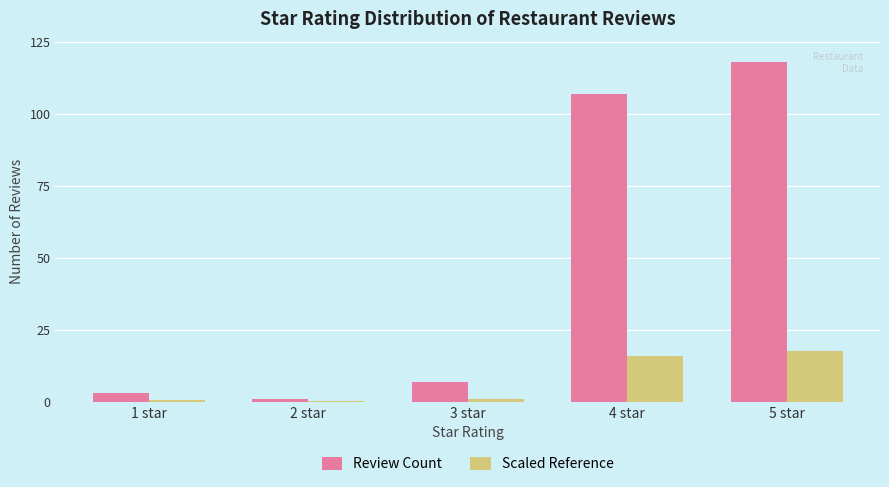

Is the value of Scaled Reference at 5 star greater than the value of Review Count at 4 star?

No